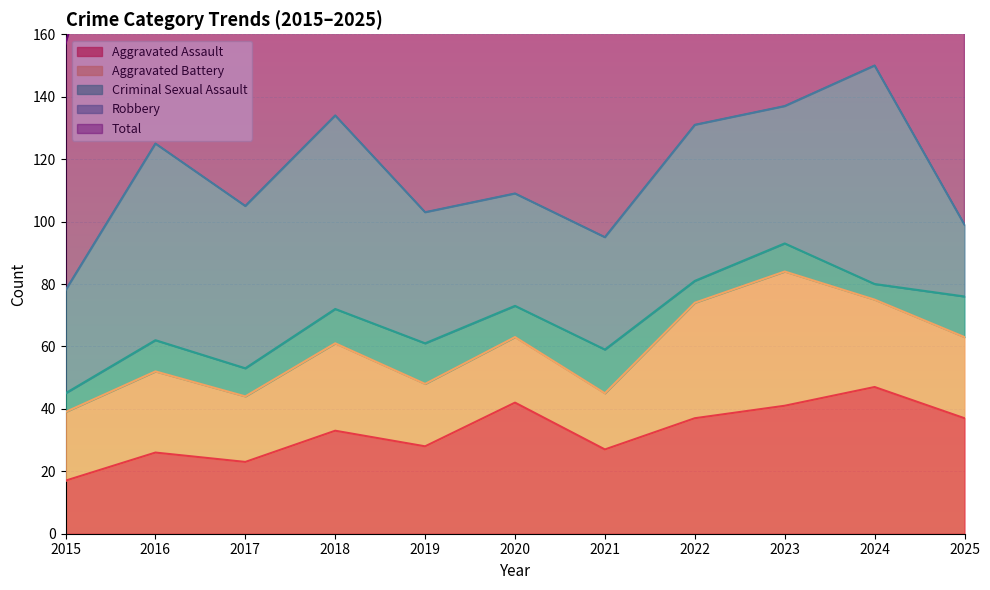

How many lines are shown in the chart?

5